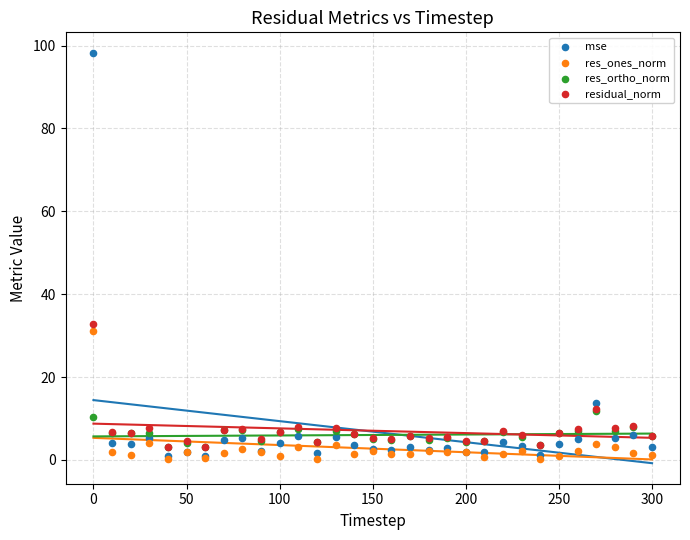

In the mse series, what Y value is closest to 49?

13.8